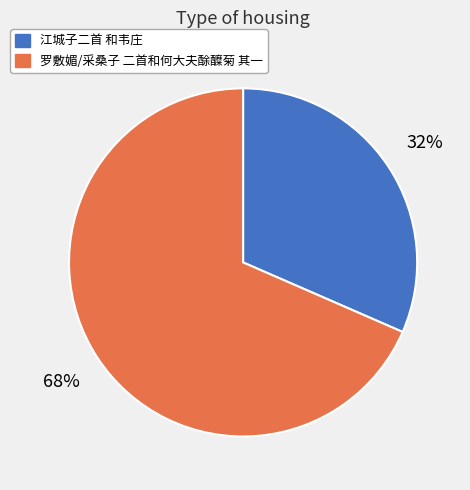

The 江城子二首 和韦庄 slice represents 24% of the pie. True or false?

False